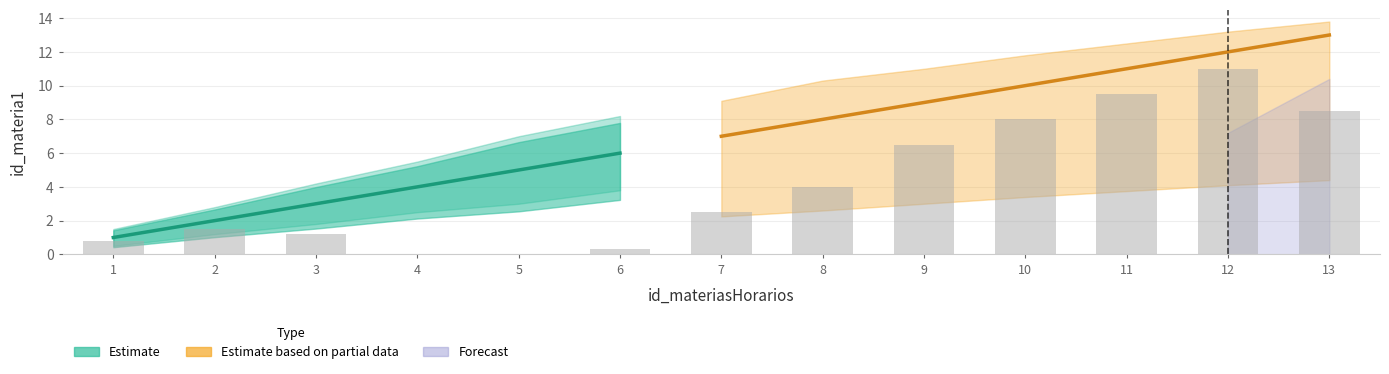

True or false: upper_bound has a value of 10.3 at 8.

True